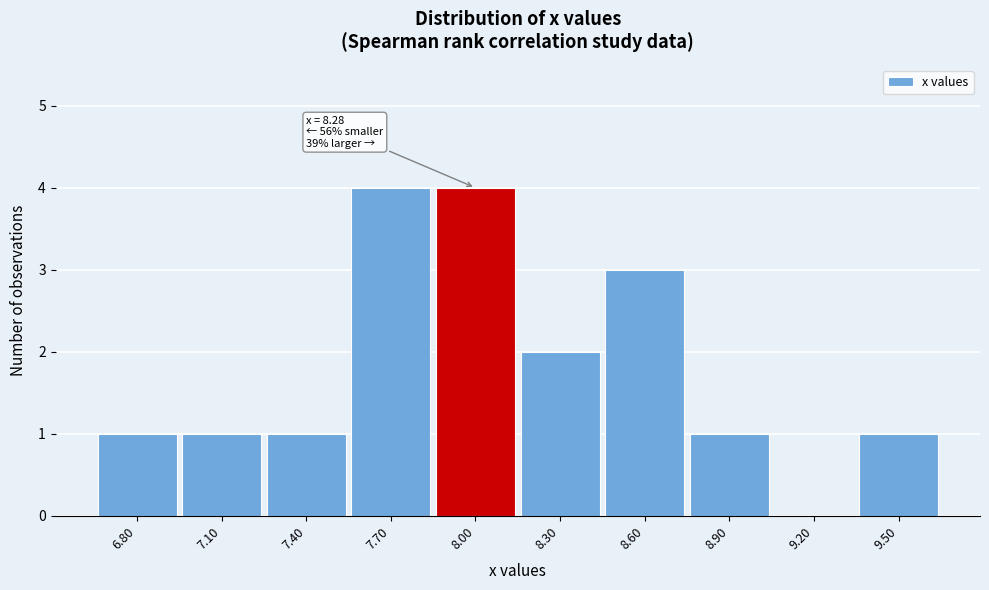

Reading left to right, transcribe all the data shown in this chart.

6.80=1	7.10=1	7.40=1	7.70=4	8.00=4	8.30=2	8.60=3	8.90=1	9.20=0	9.50=1